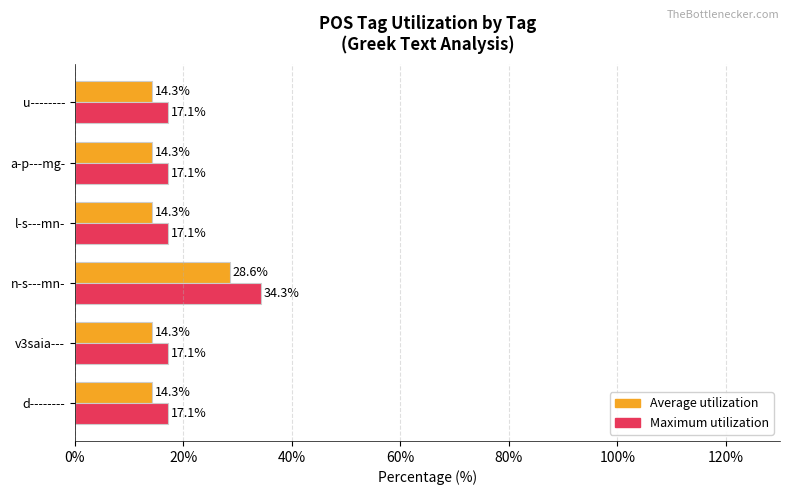

Which series has the largest range (max minus min)?

Maximum utilization